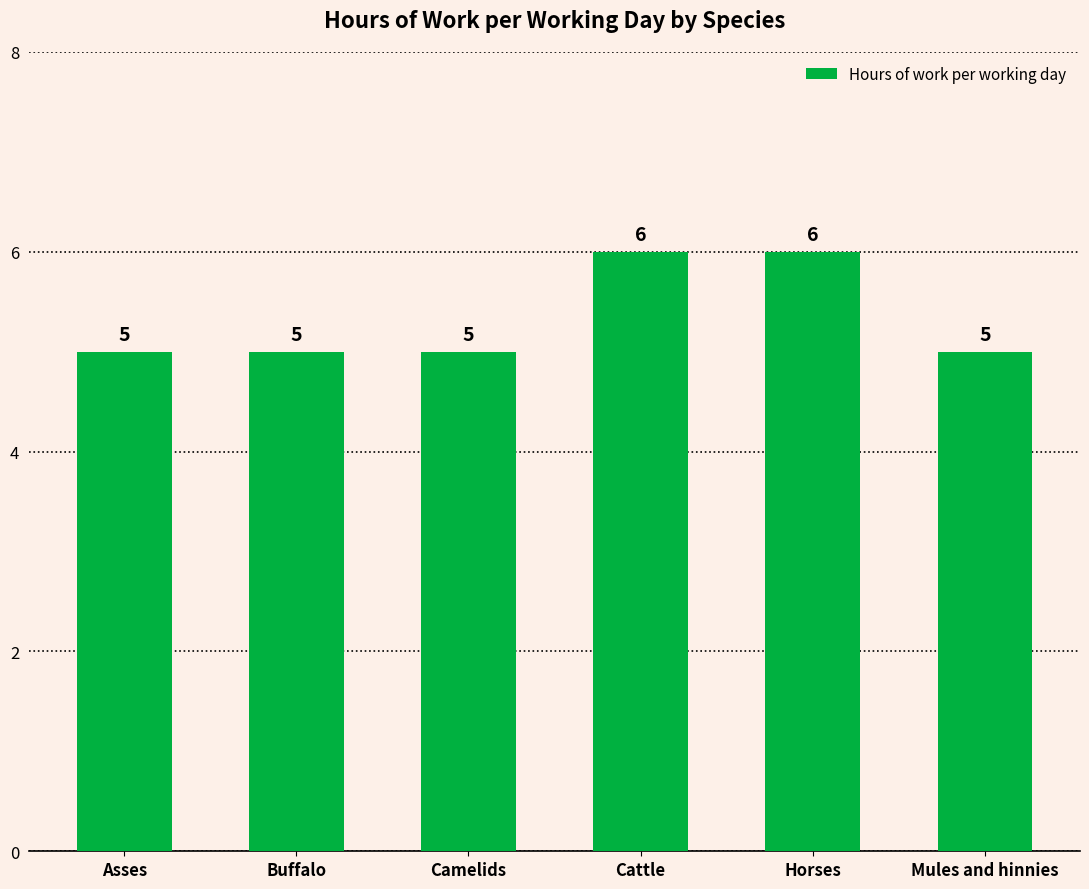

What is the maximum value shown in the chart?

6